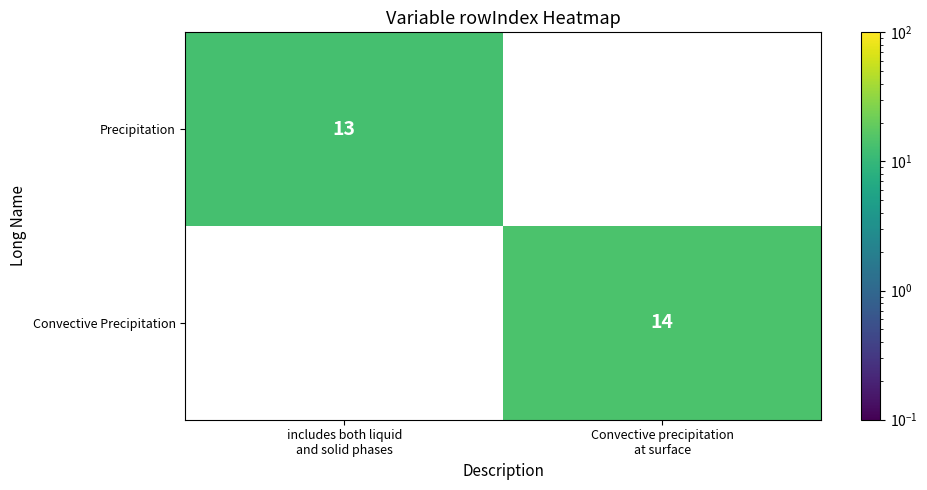

Which category has the lowest value across all series?

includes both liquid
and solid phases